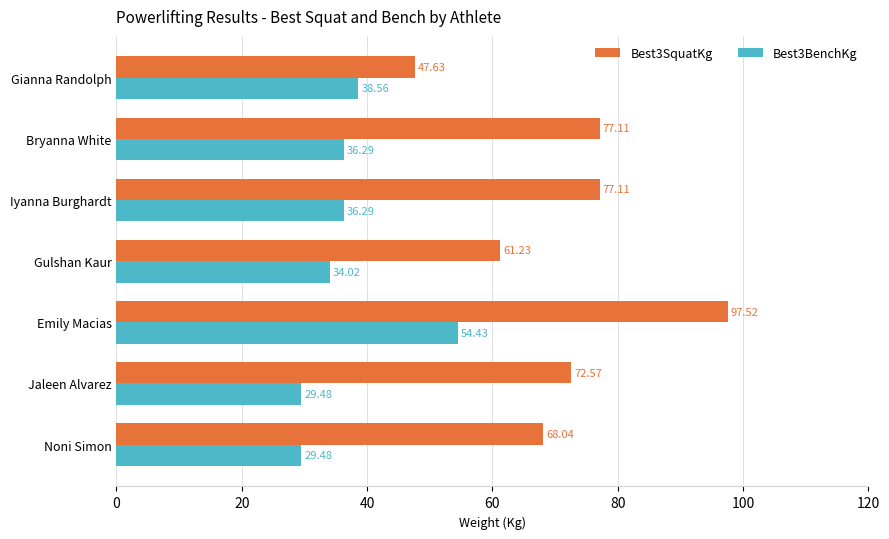

Rank the series by their average value, from lowest to highest.

Best3BenchKg, Best3SquatKg